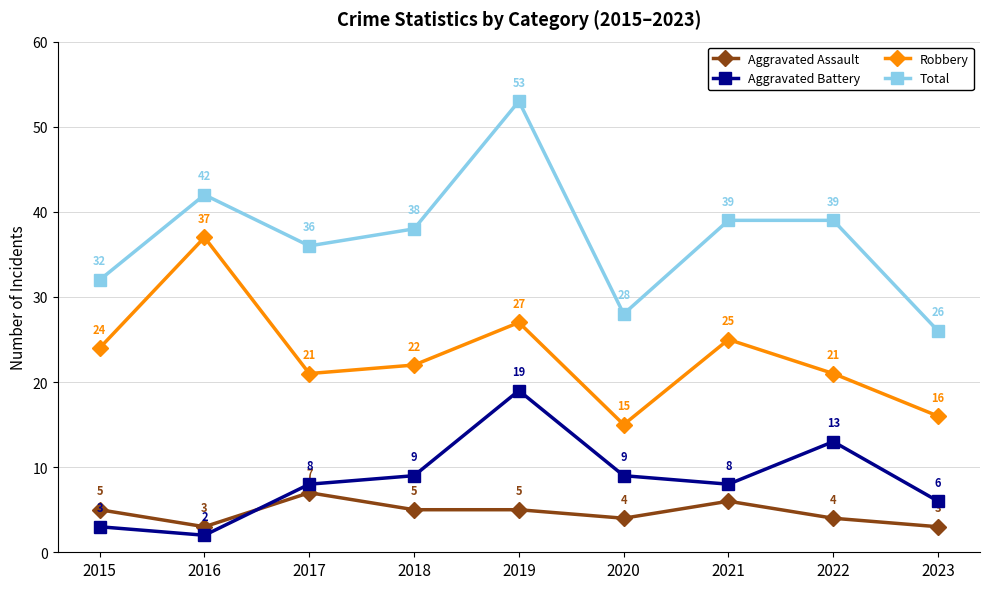

Where does the Total series first go above 38?

2016